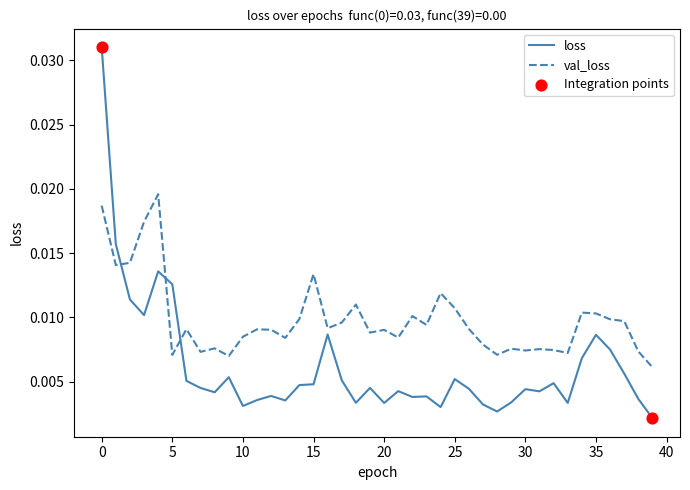

Which series has the largest total across all categories?

val_loss